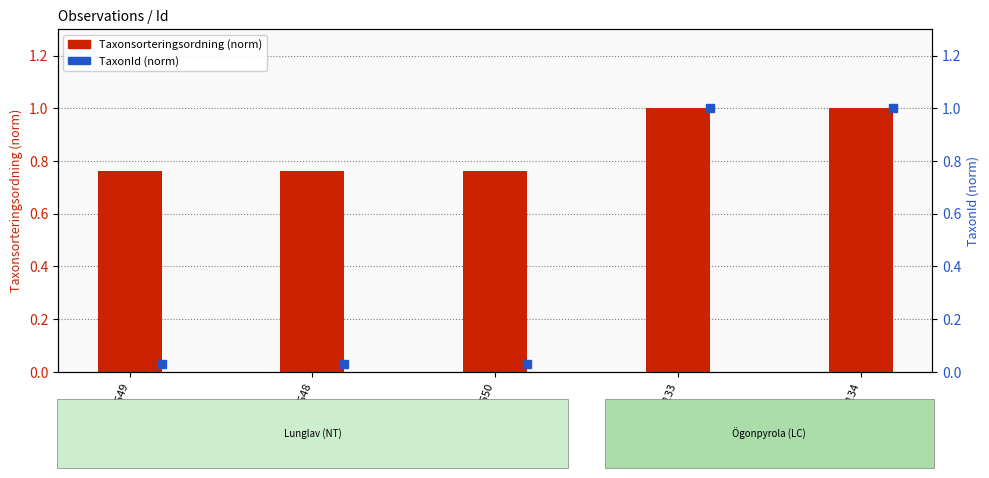

Which series has the largest total across all categories?

Taxonsorteringsordning (norm)